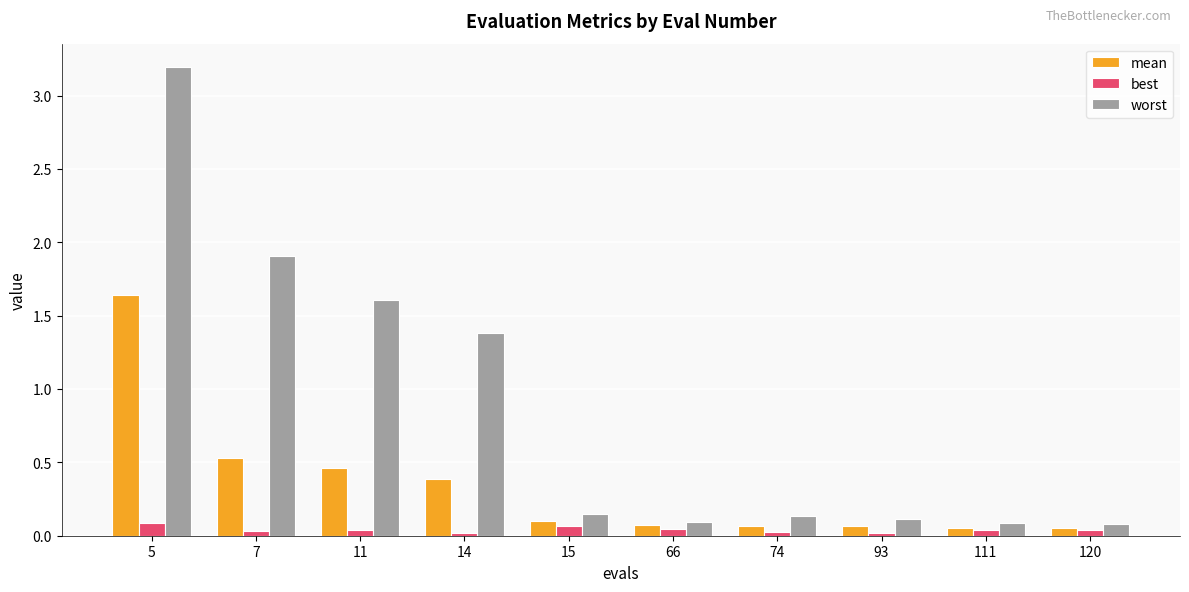

How many data points does each series have?

10